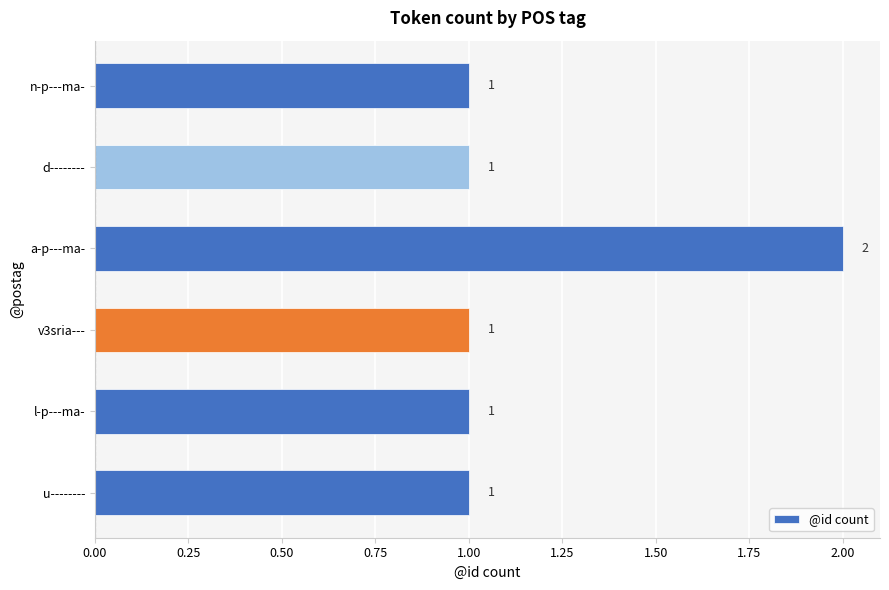

Reading top to bottom, list all the values displayed in this chart.

n-p---ma-=1	d--------=1	a-p---ma-=2	v3sria---=1	l-p---ma-=1	u--------=1